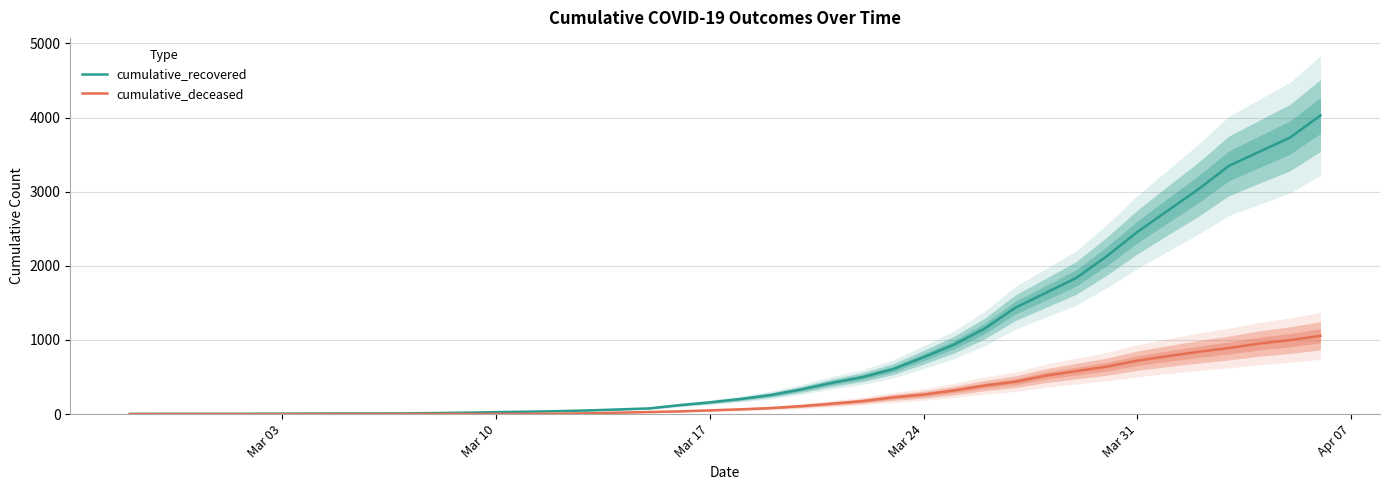

Which category has the lowest value in the cumulative_recovered series?

Mar 03